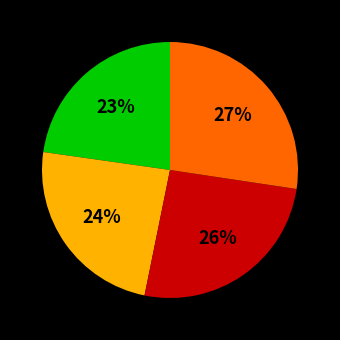

How many slices are in this pie chart?

4